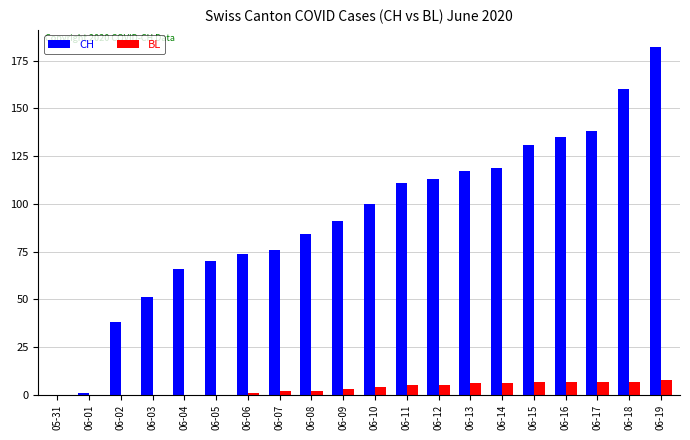

What is the average value of the BL series?

4